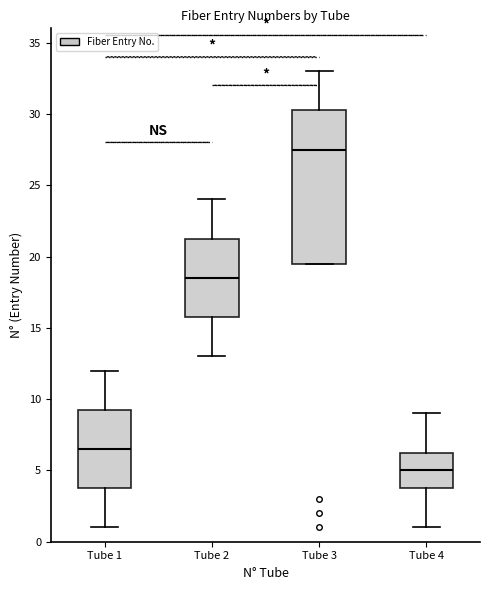

Reading left to right, transcribe this box plot: for each box, give where its median line is, the range the box spans, and where its two whiskers end, as read against the y-axis. The values are not printed on the chart, so give them approximately, as read against the axis.

Tube 1: median 6.5, box 4.0 to 9.5, whiskers 1.0 to 12.0
Tube 2: median 18.5, box 16.0 to 21.5, whiskers 13.0 to 24.0
Tube 3: median 27.5, box 19.5 to 30.5, whiskers 19.5 to 33.0
Tube 4: median 5.0, box 4.0 to 6.5, whiskers 1.0 to 9.0